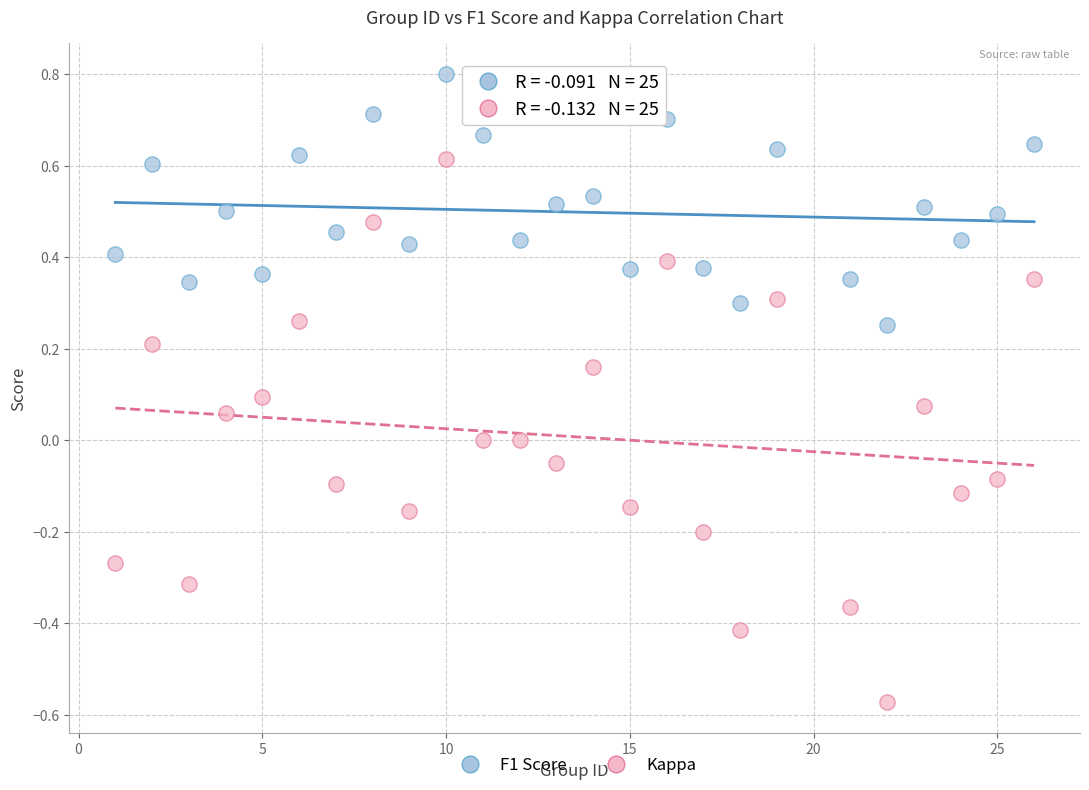

Which series contains the lowest Y value?

Kappa